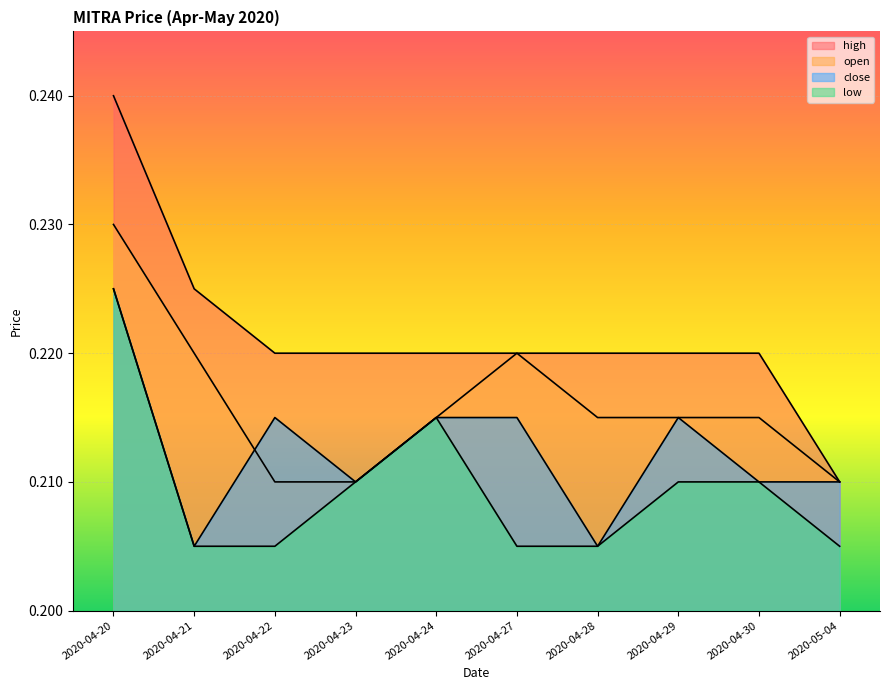

Rank the series at 2020-05-04 from highest to lowest value.

open, high, close, low